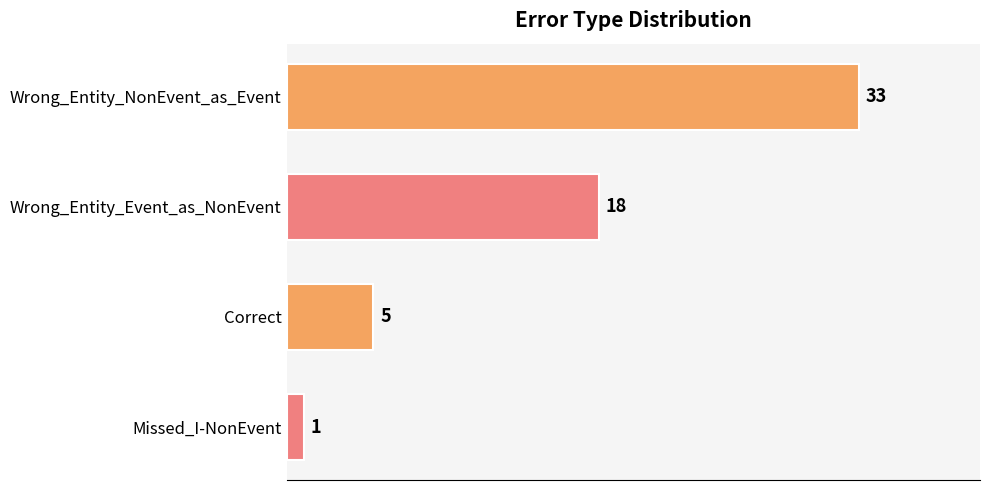

How many values are between 5 and 33?

3